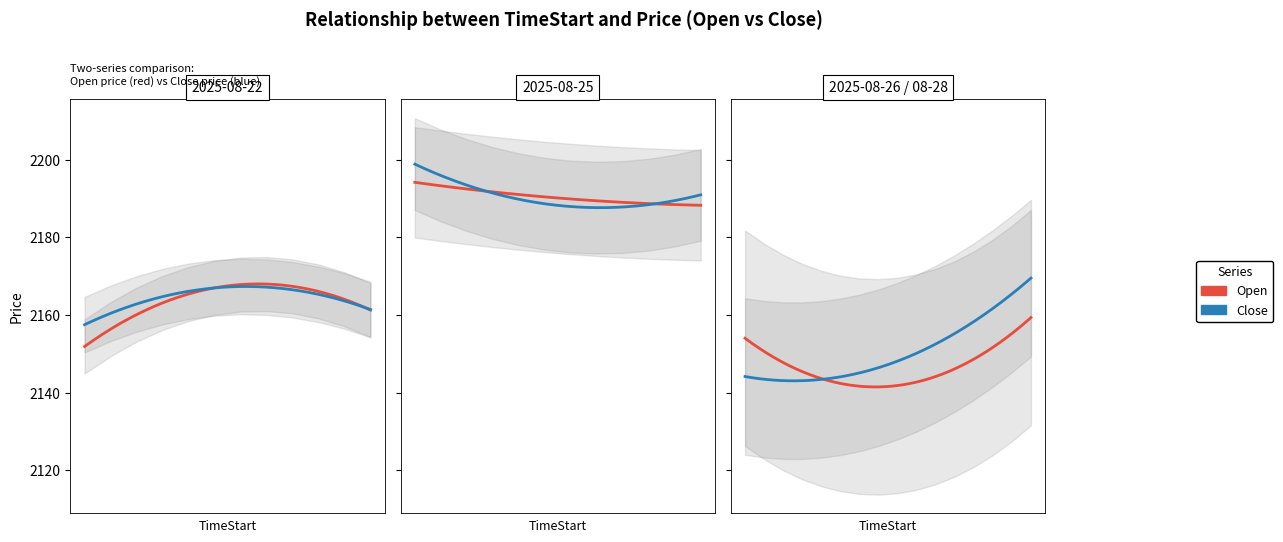

Where does the Close series first go above 2163?

08-22 05:30